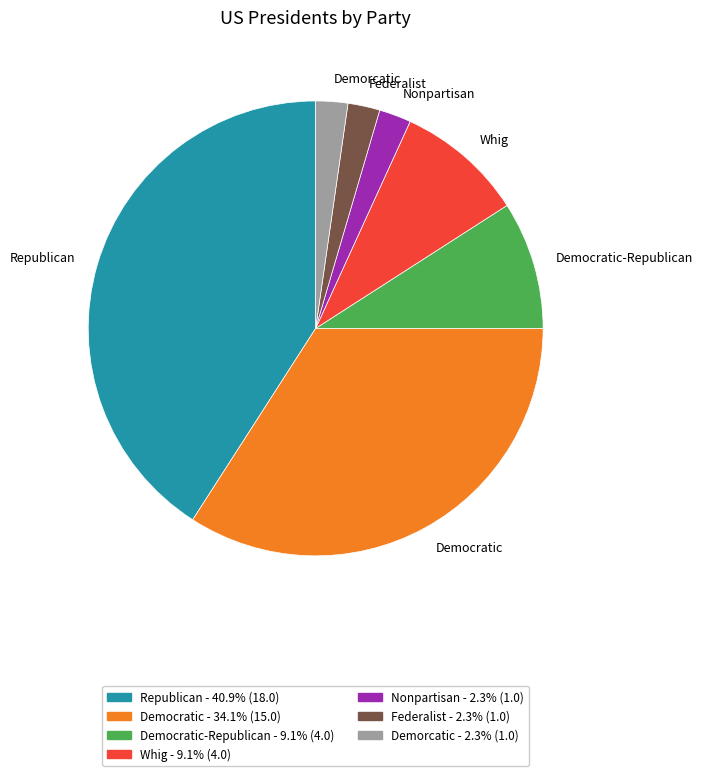

Is there a majority slice in this chart?

No